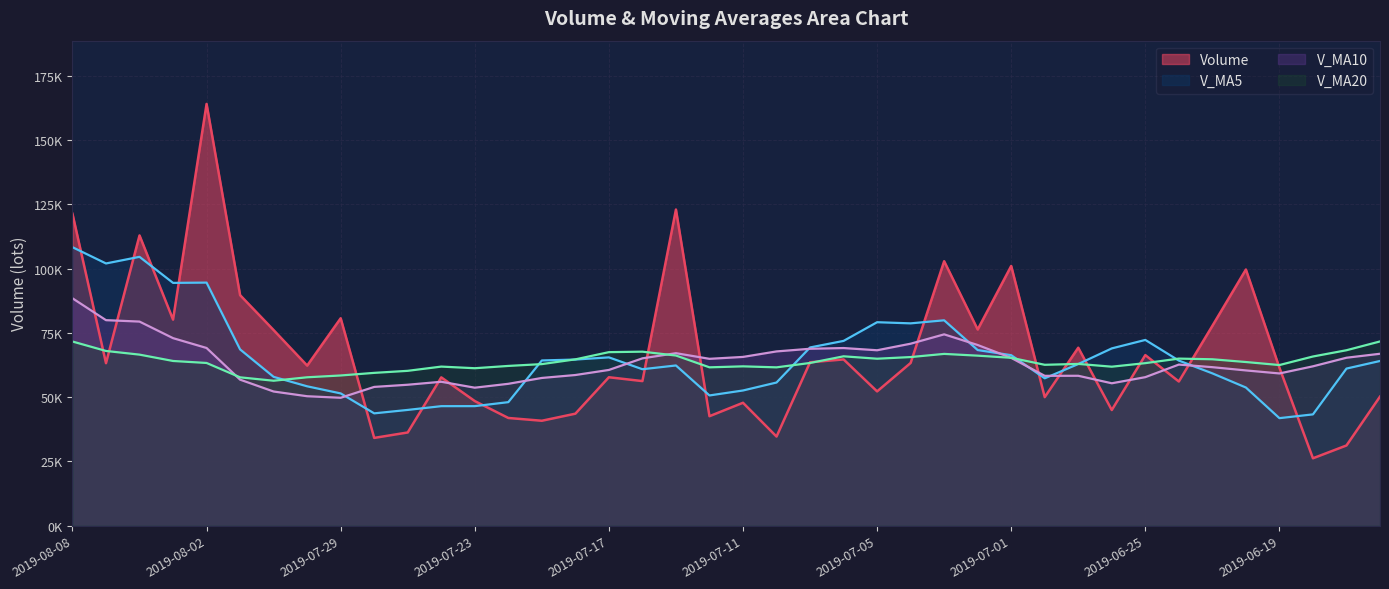

Read the v_ma5 value at 2019-06-28.

57338.3